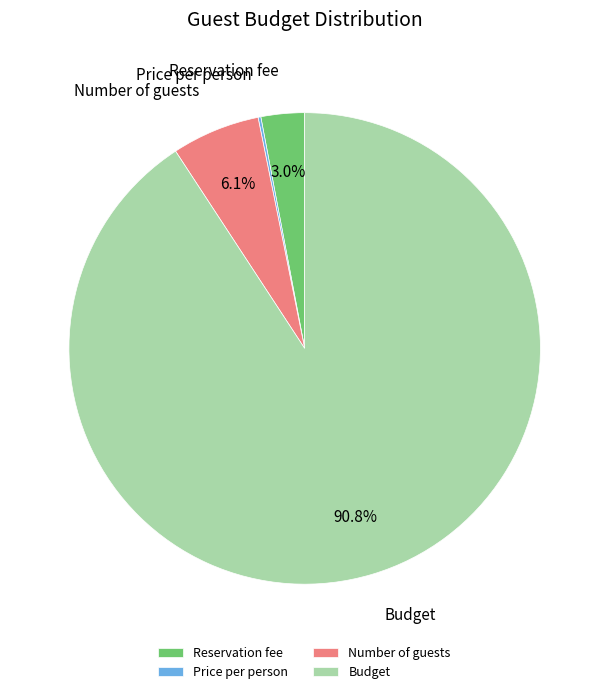

Is Reservation fee the majority of the pie?

No